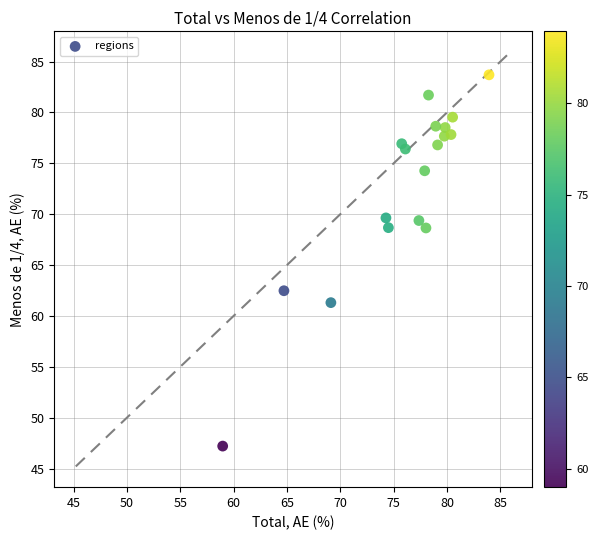

What is the range of Y values (max minus min)?

36.5